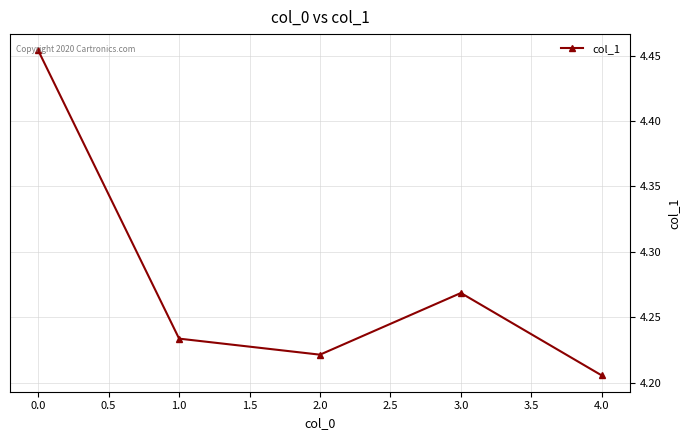

What is the label of the 3rd point from the left?

2.0